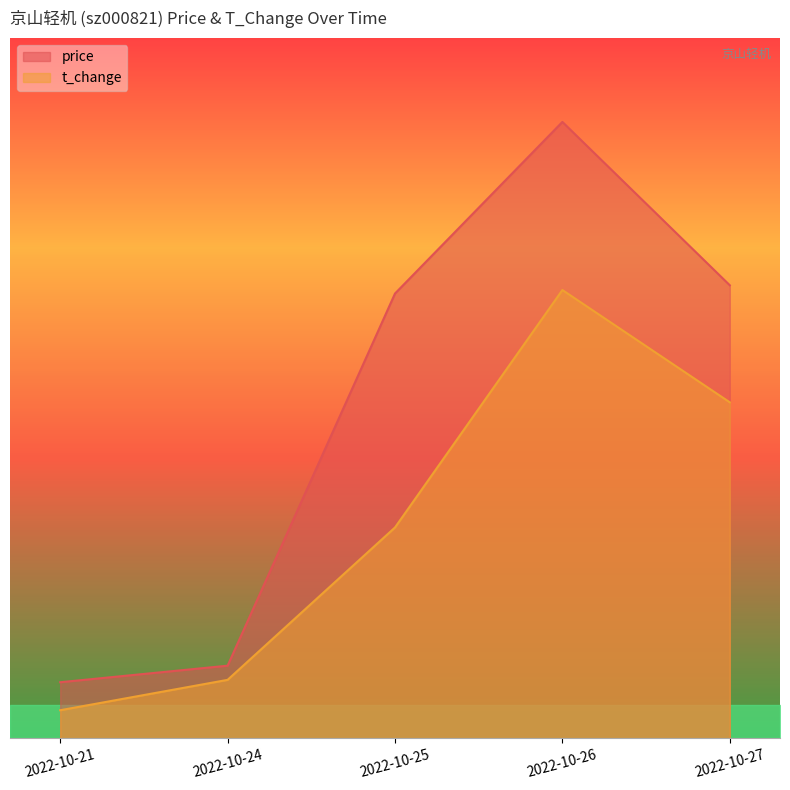

Rank the series by their maximum value, from lowest to highest.

t_change, price